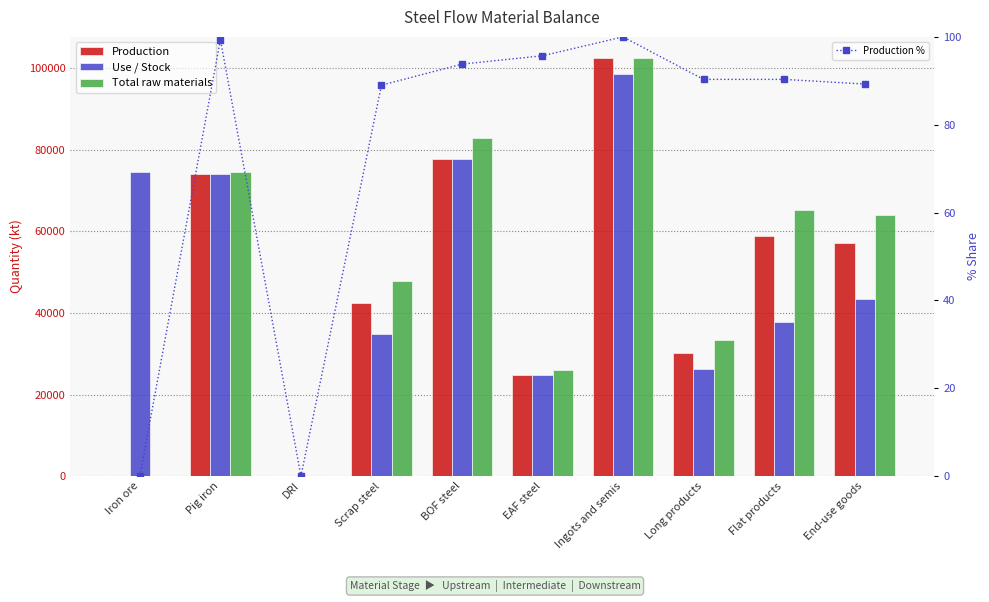

At which label does Production first exceed 57137?

Pig iron